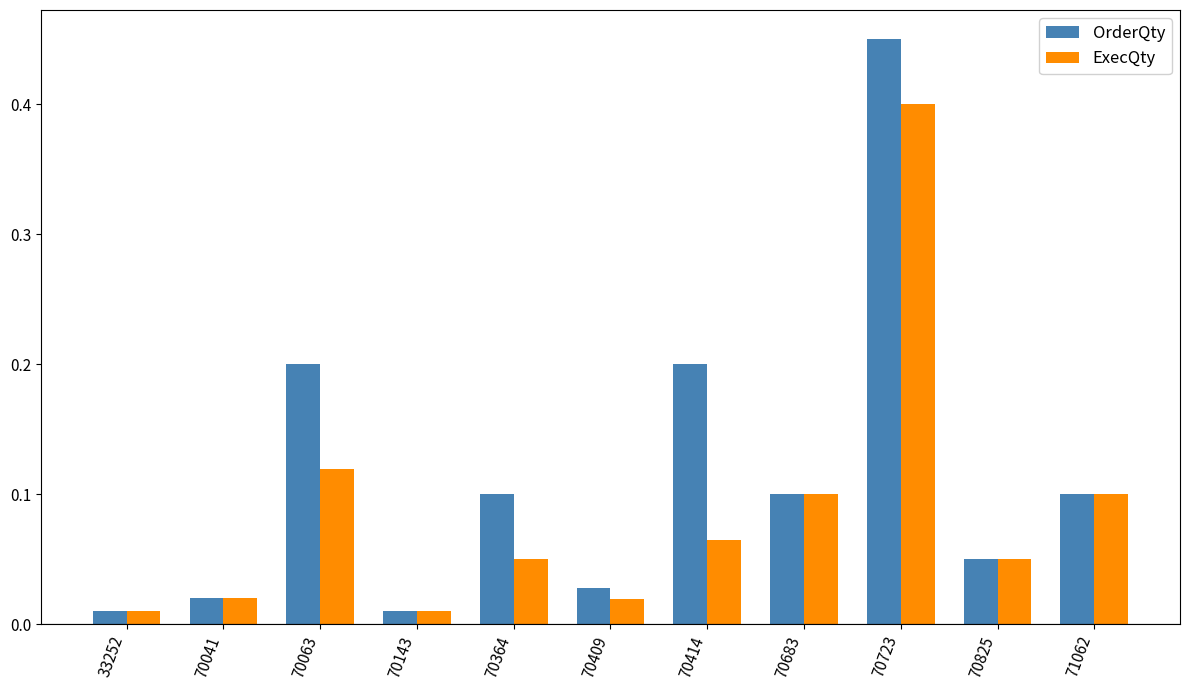

Which label corresponds to the largest value in the chart?

70723